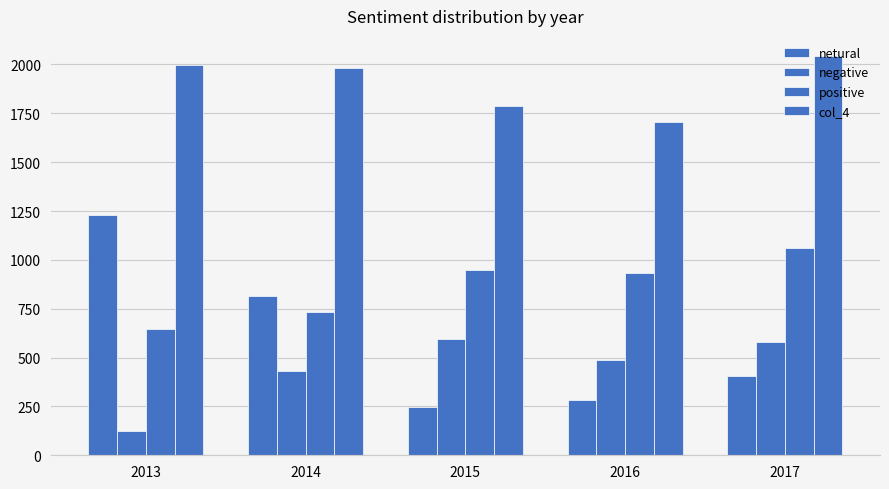

Read the col_4 value at 2013.

1999